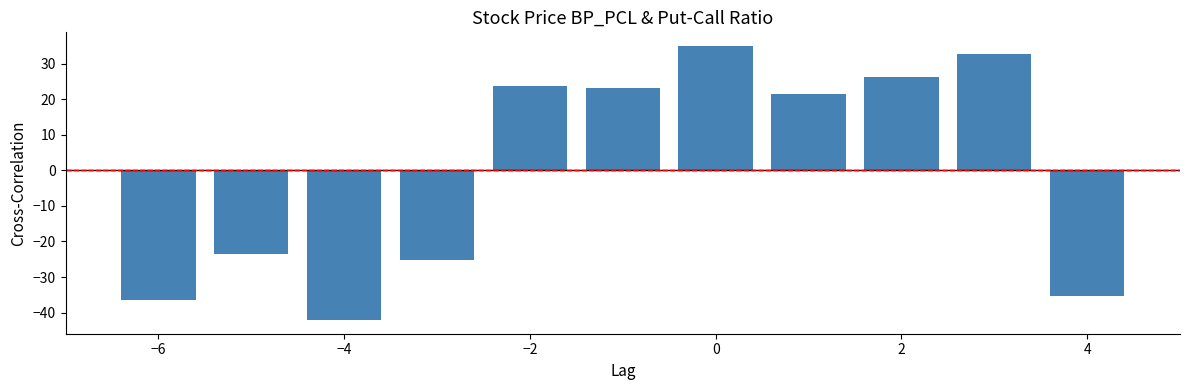

What is the difference between the maximum and minimum values?

77.0